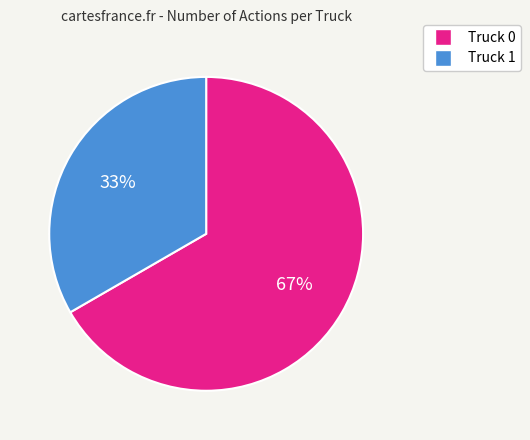

To the nearest percent, what is the combined percentage of Truck 1 and Truck 0?

100%